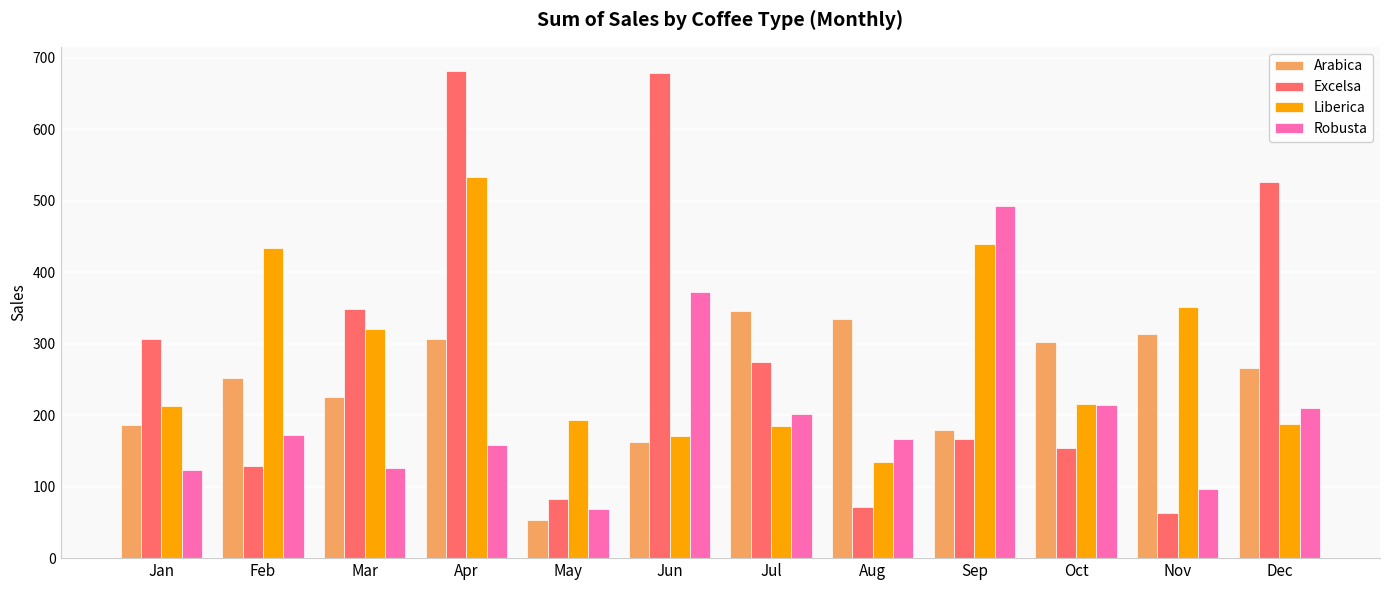

Which label corresponds to the smallest value in the chart?

May